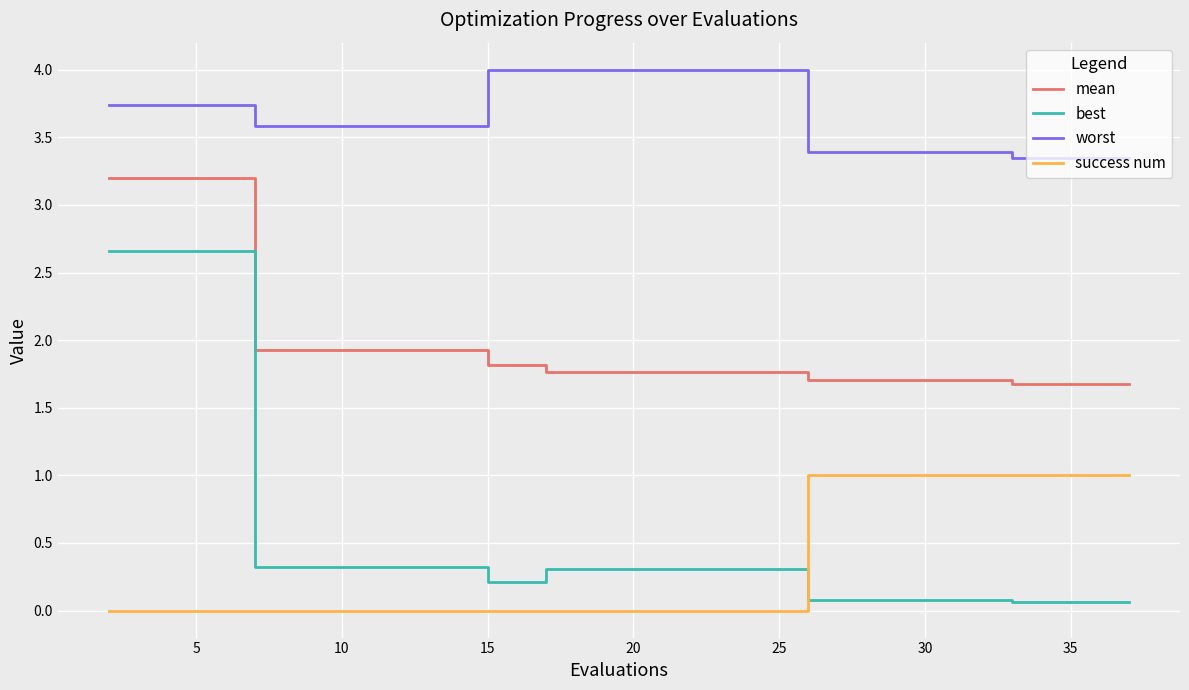

Which series has the largest range (max minus min)?

best